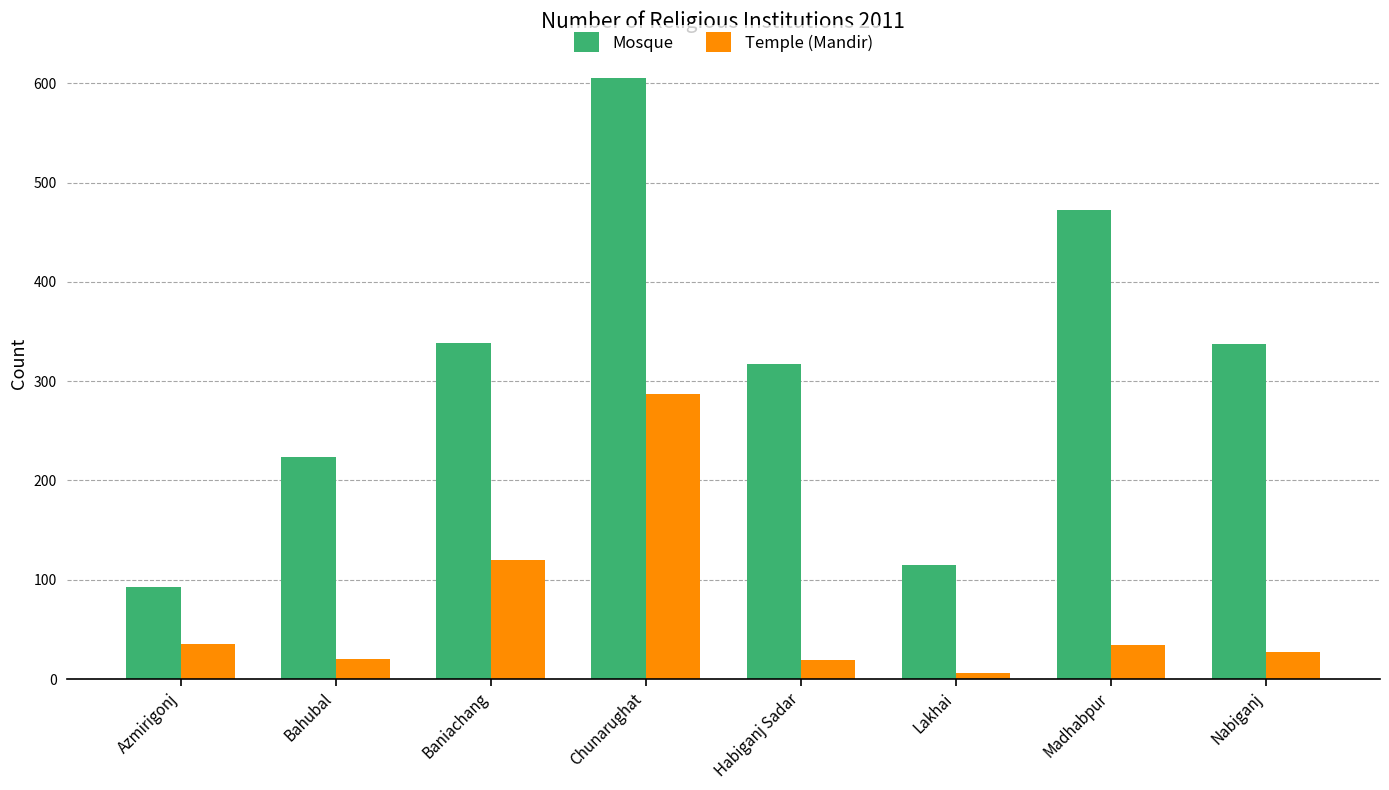

Rank the series by their average value, from lowest to highest.

Temple (Mandir), Mosque